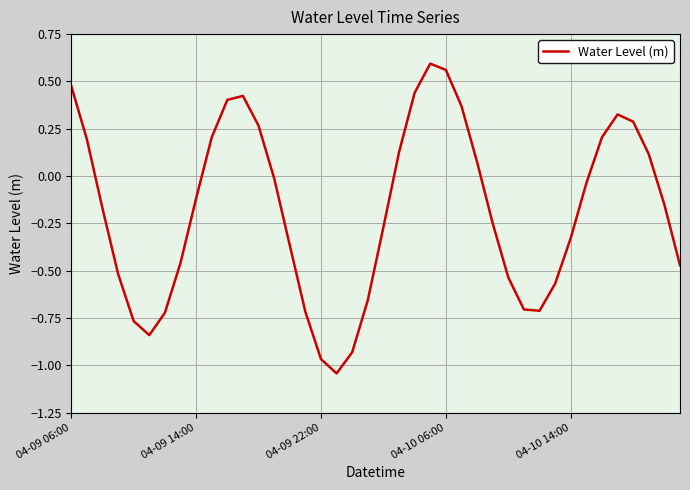

Does the chart have visible grid lines?

Yes